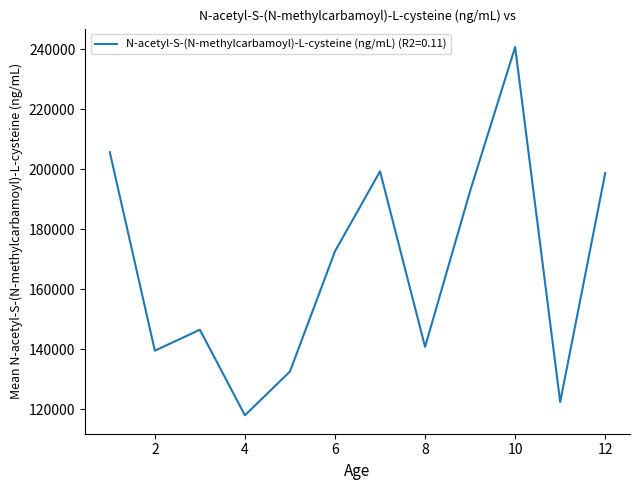

How many lines are shown in the chart?

1